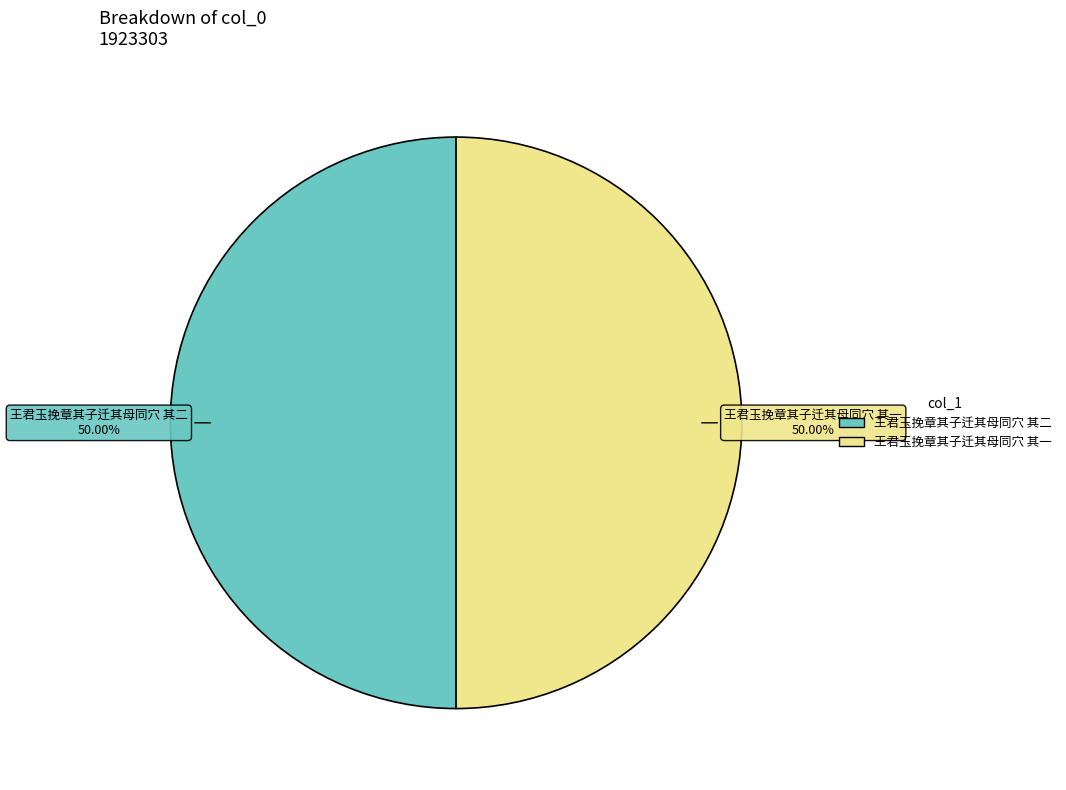

Approximately how many times larger is the value at 王君玉挽章其子迁其母同穴 其一 compared to 王君玉挽章其子迁其母同穴 其二?

1.0